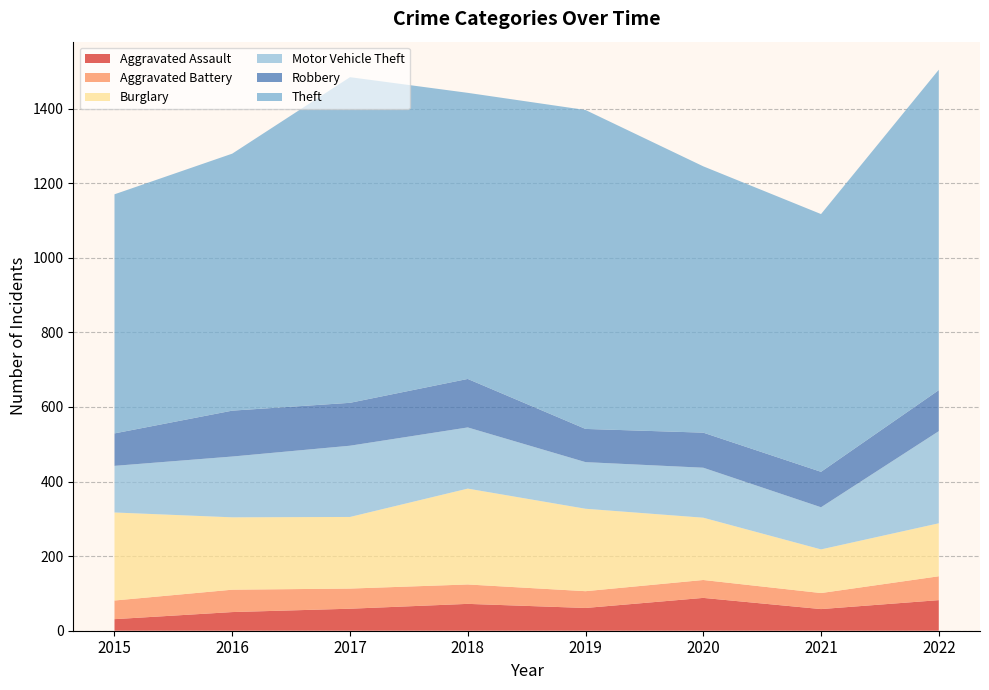

Reading left to right, list all the values displayed in this chart.

Aggravated Assault: 31	50	59	72	61	88	58	82
Aggravated Battery: 50	60	54	52	45	48	43	64
Burglary: 236	194	192	257	221	167	117	142
Motor Vehicle Theft: 125	163	191	164	125	134	113	247
Robbery: 87	123	115	130	89	94	95	110
Theft: 641	689	873	767	855	714	691	859